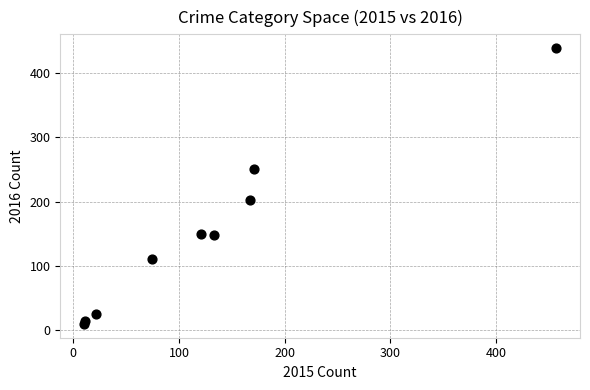

What is the range of X values (max minus min)?

447